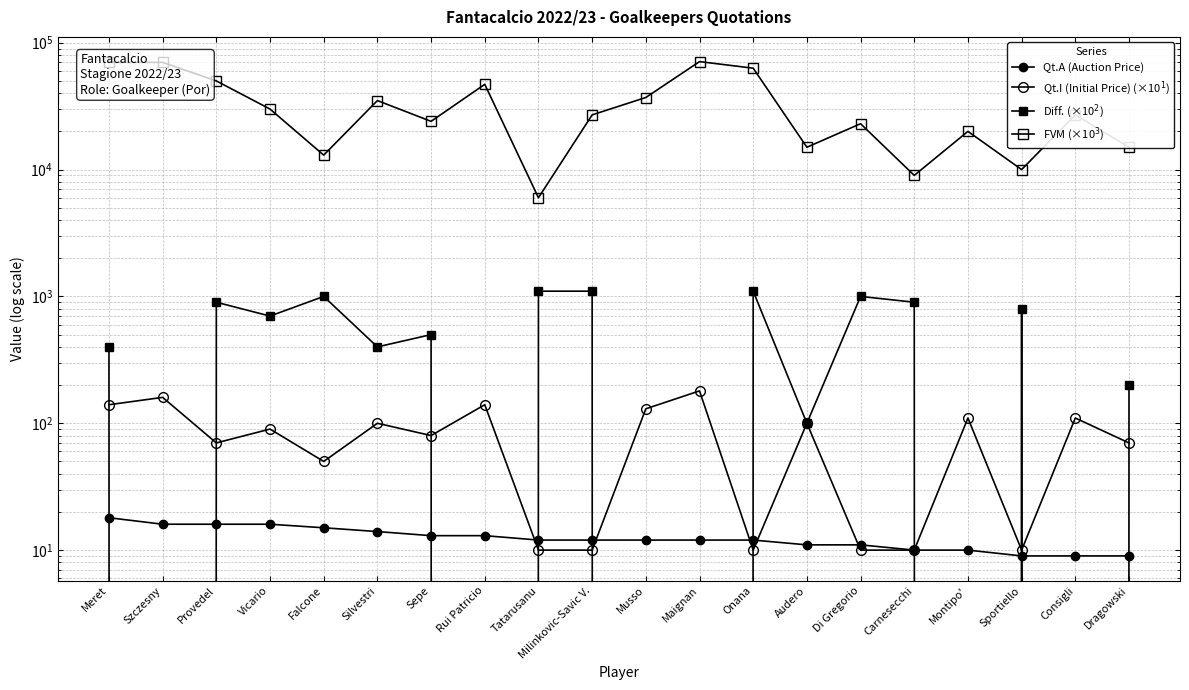

List the labels in order of Qt.A (Auction Price) value, largest first.

Meret, Szczesny, Provedel, Vicario, Falcone, Silvestri, Sepe, Rui Patricio, Tatarusanu, Milinkovic-Savic V., Musso, Maignan, Onana, Audero, Di Gregorio, Carnesecchi, Montipo', Sportiello, Consigli, Dragowski